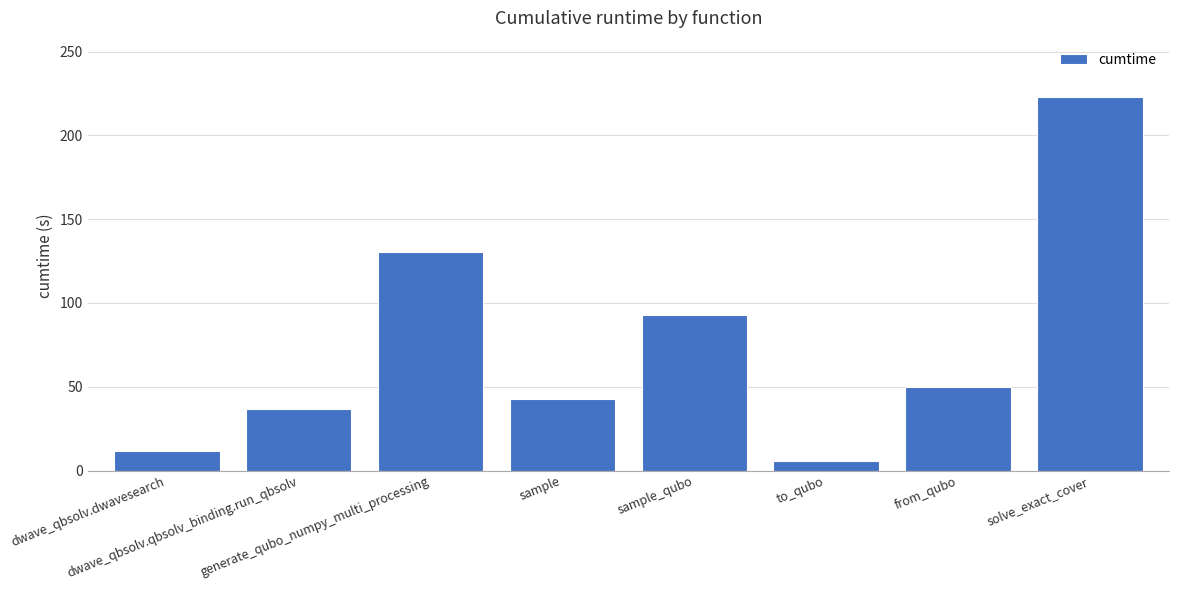

What is the value of the 1st bar from the left?

11.6